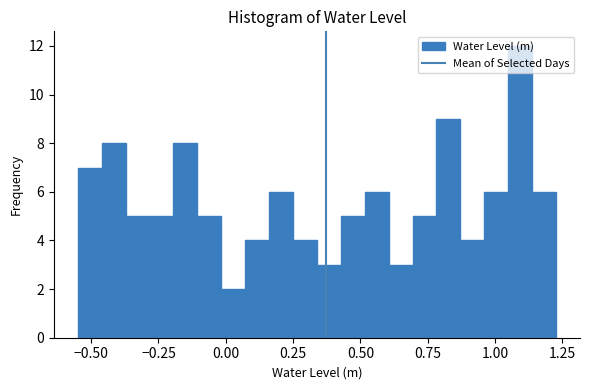

Around what value on the x-axis is the tallest bar? Give the approximate position of its centre, as read against the axis.

1.10